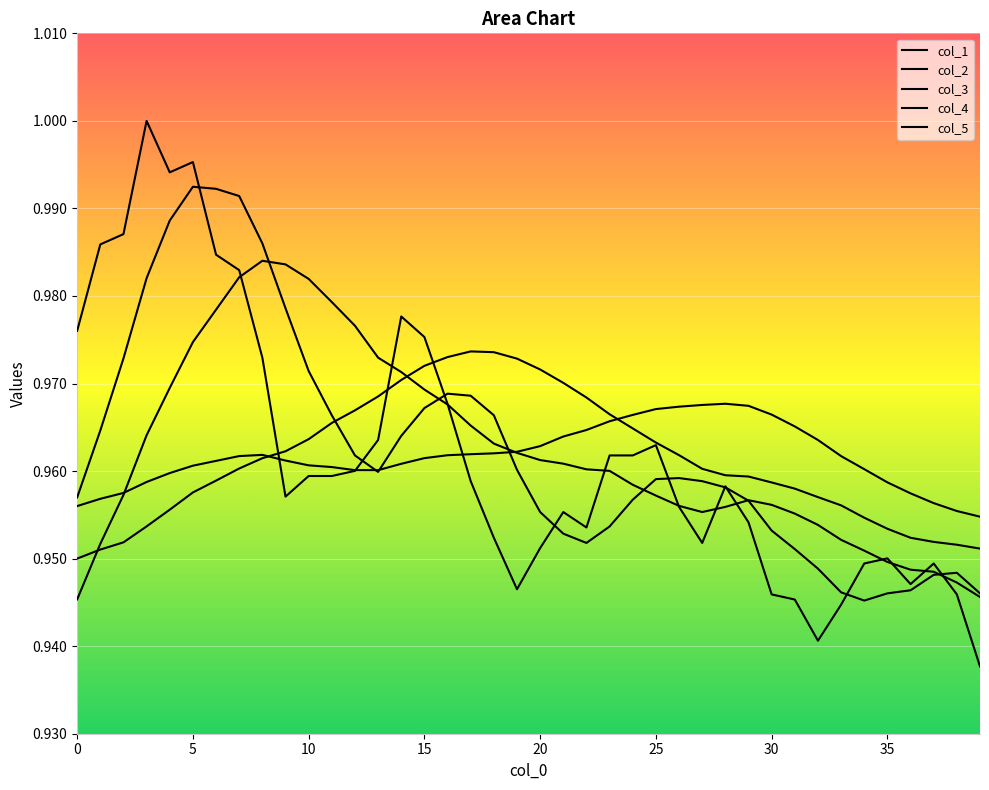

What is the sum of all col_5 values?

38.5